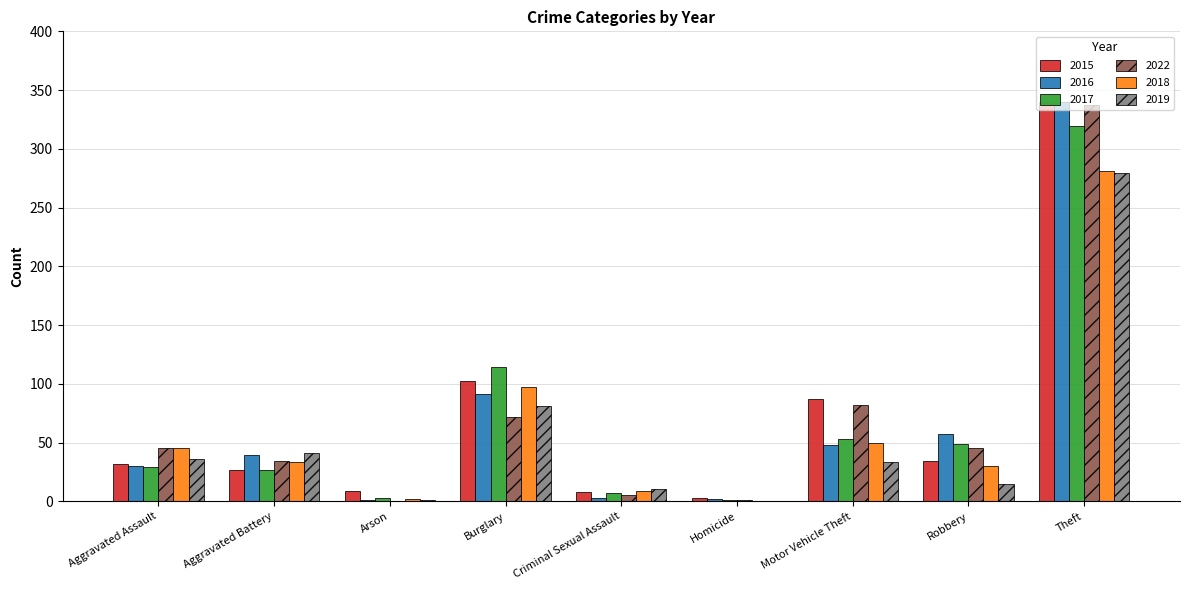

Which category has the highest value in the 2016 series?

Theft